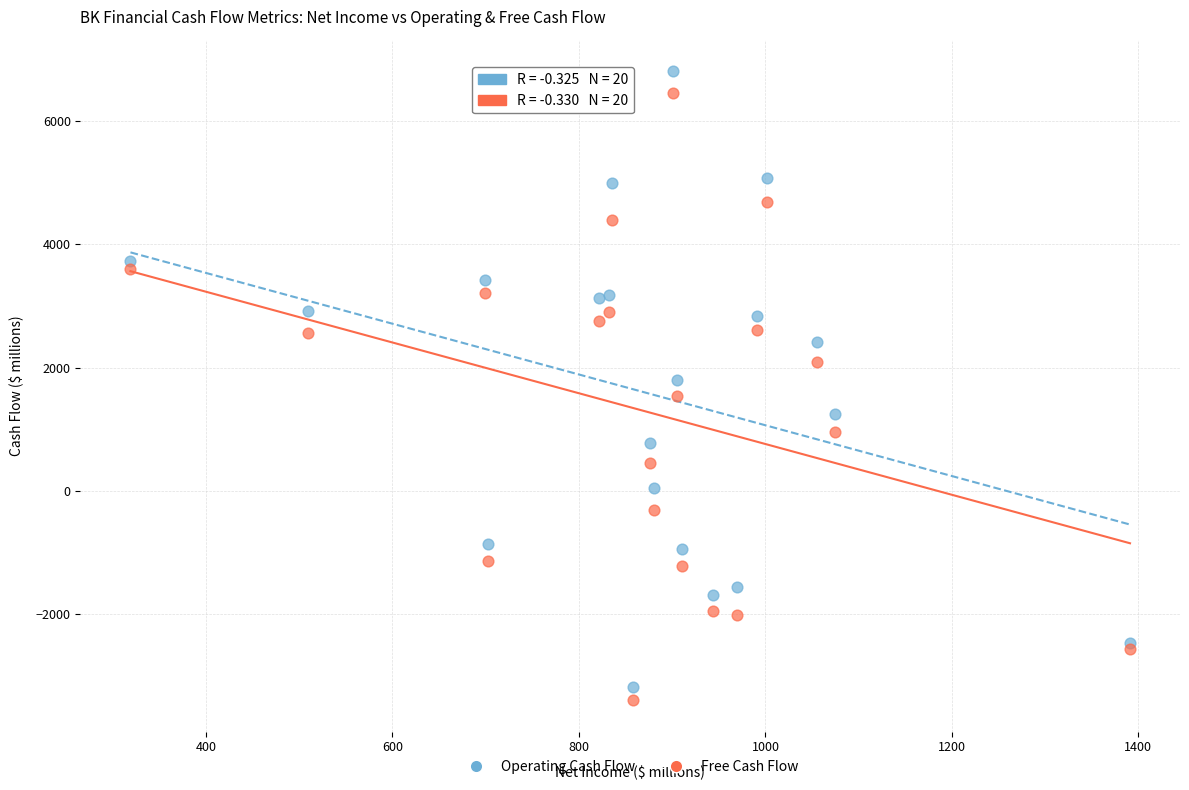

What is the X range (max minus min) for the scatter plot?

1072